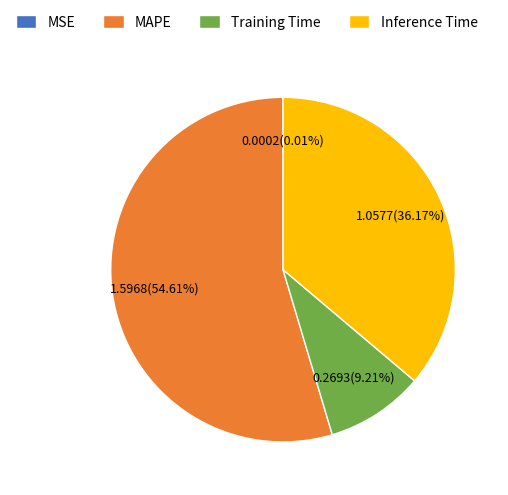

Is the sum of MAPE and Training Time greater than half?

Yes